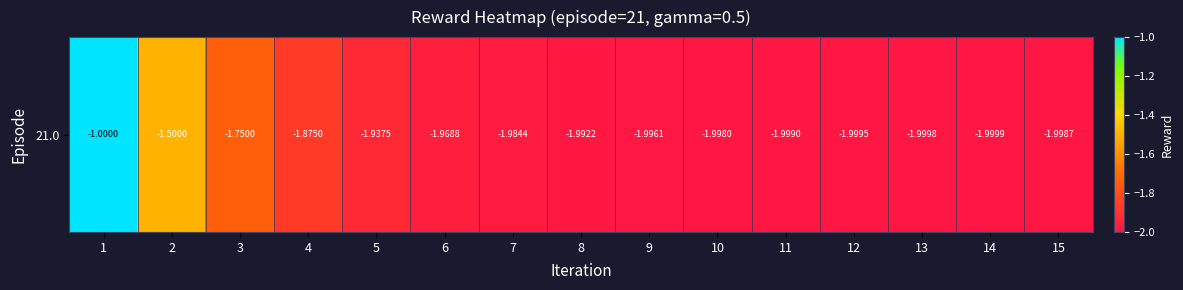

Which label corresponds to the largest value in the chart?

1